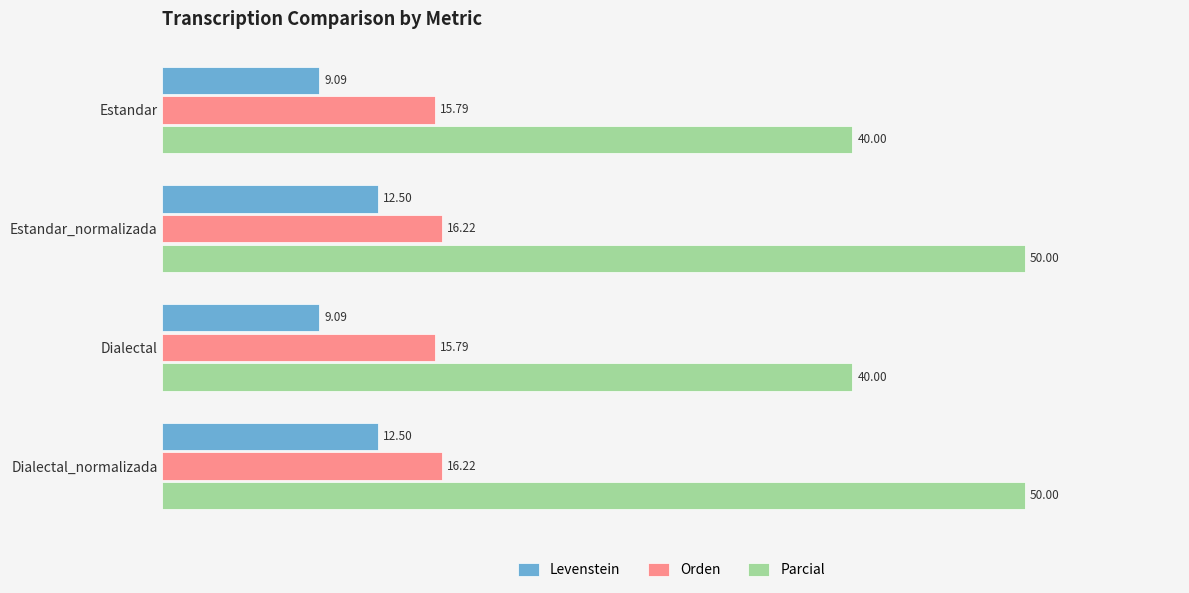

What is the average value of the Orden series?

16.0